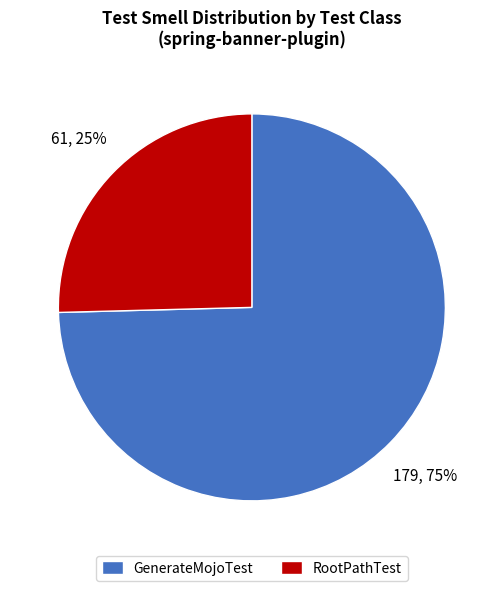

Which has a higher value, GenerateMojoTest or RootPathTest?

GenerateMojoTest